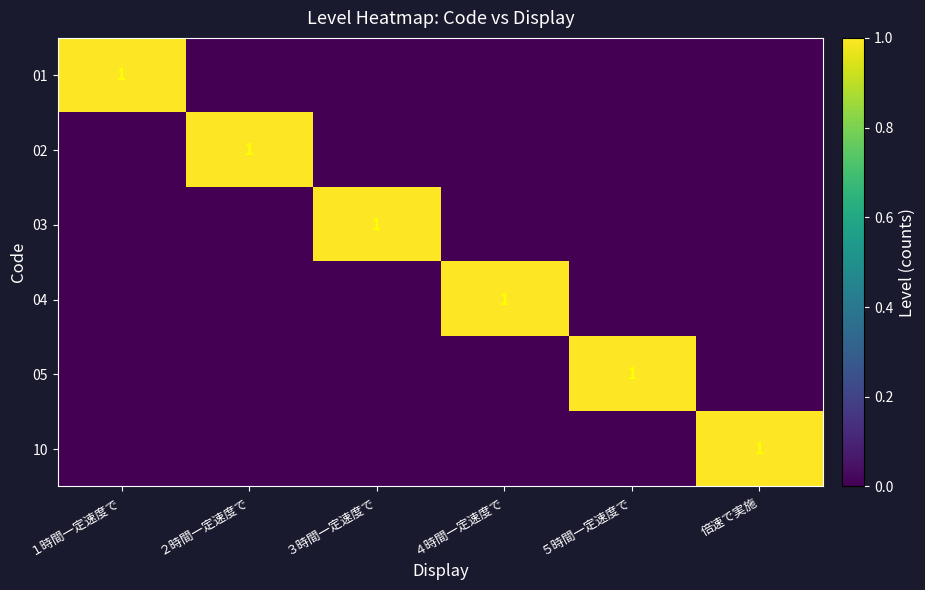

The 04 series shows 1 at ４時間一定速度で. True or false?

True